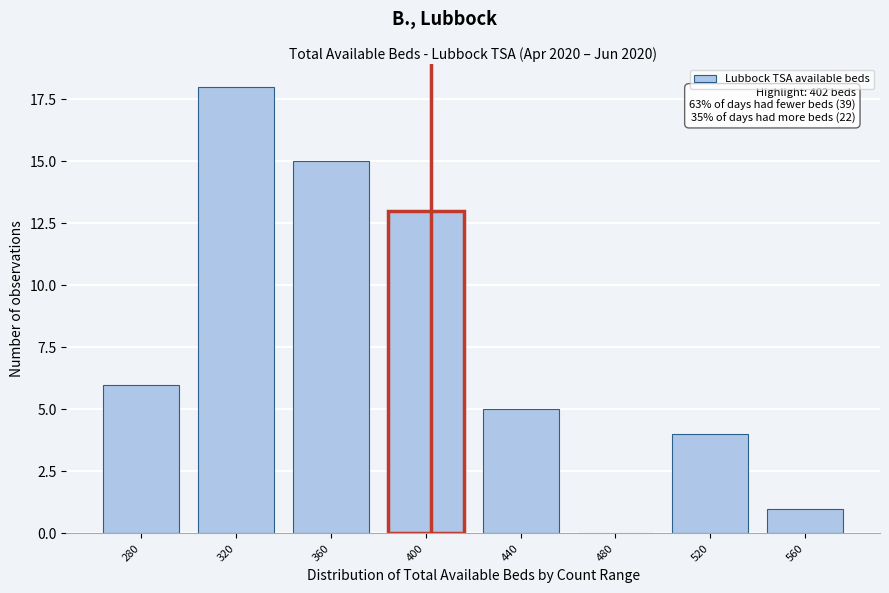

Reading right to left, transcribe all the data shown in this chart.

560=1	520=4	480=0	440=5	400=13	360=15	320=18	280=6